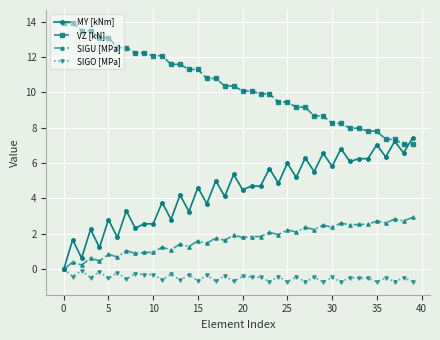

True or false: SIGU [MPa] and VZ [kN] intersect in this chart.

False